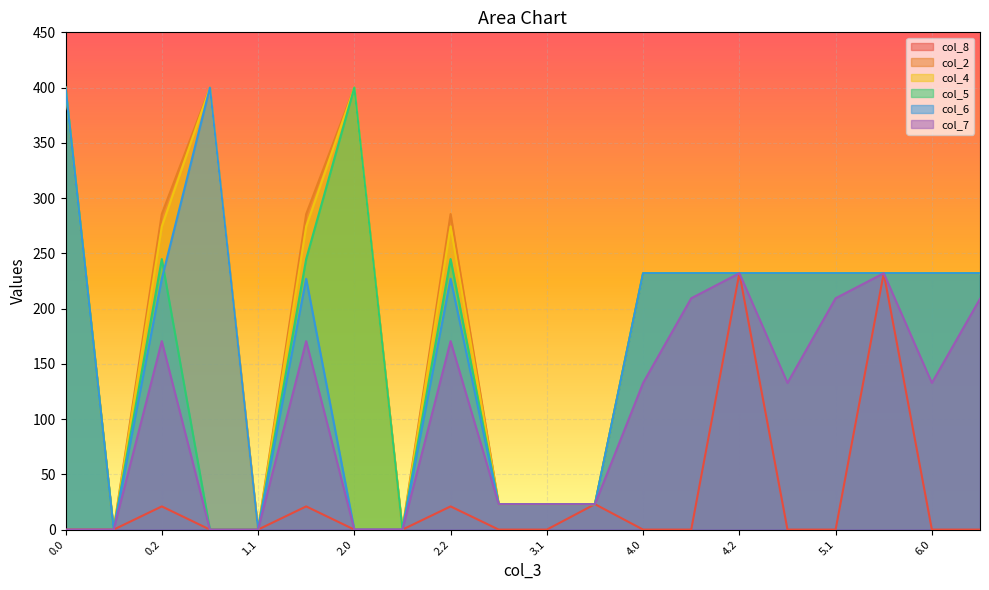

What is the maximum value for col_2?

400.0